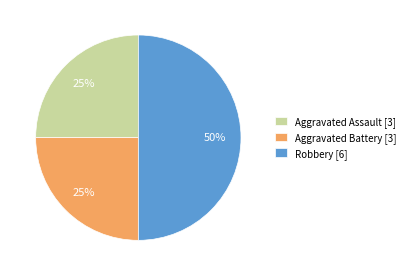

To the nearest percent, what is the combined percentage of Aggravated Battery and Robbery?

75%